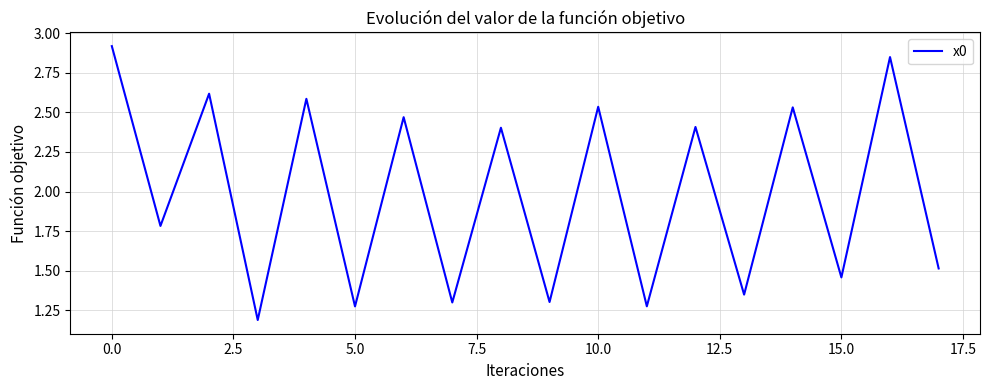

What is the difference between the maximum and minimum values?

1.7